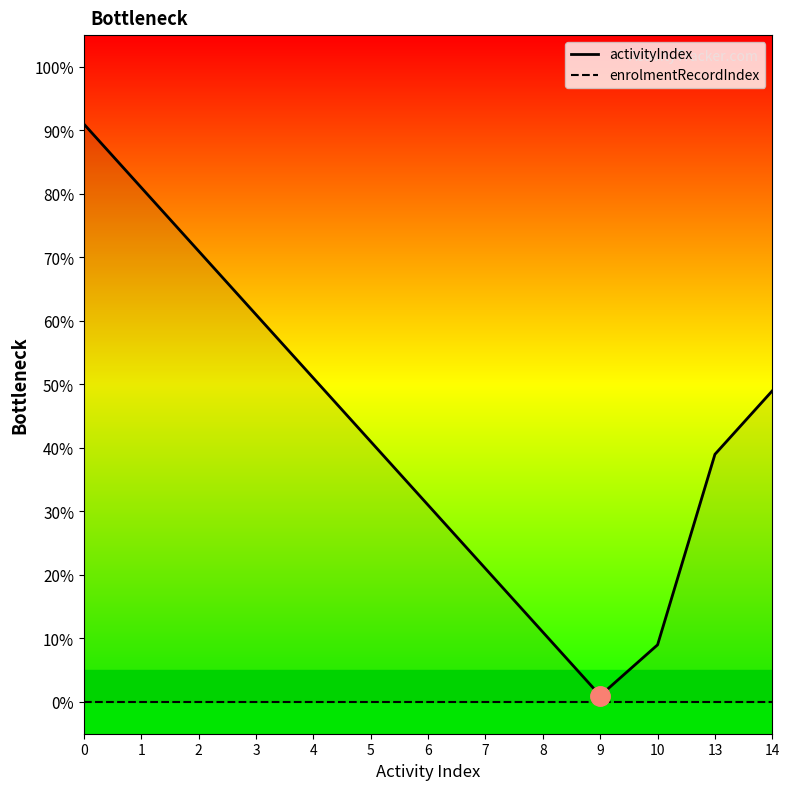

Which series has the largest range (max minus min)?

activityIndex